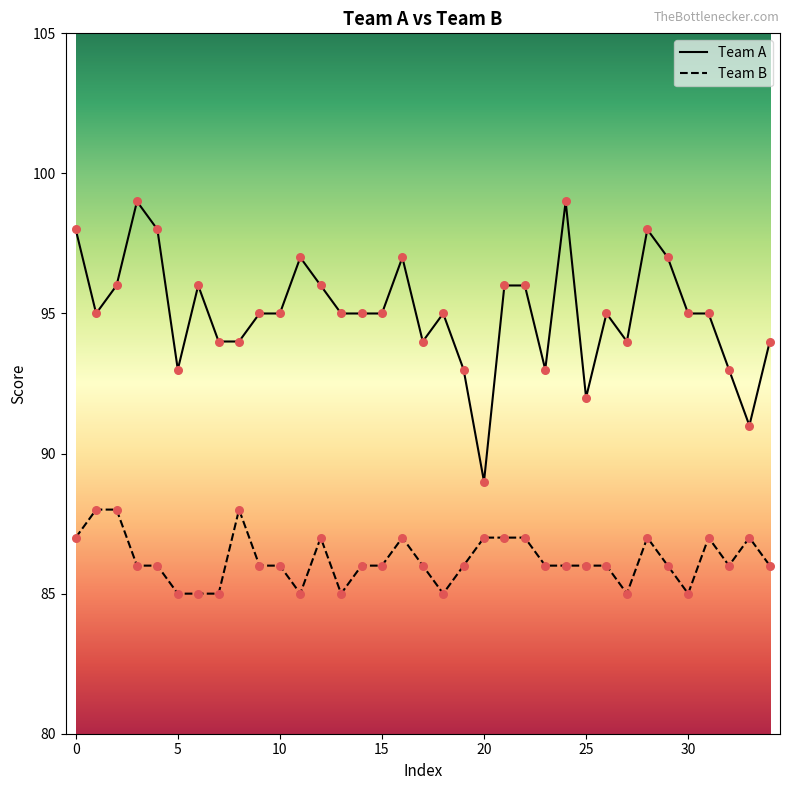

Which series has the largest total across all categories?

Team A